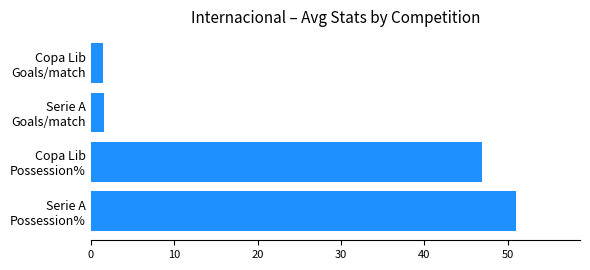

Count the number of values greater than 46.

2